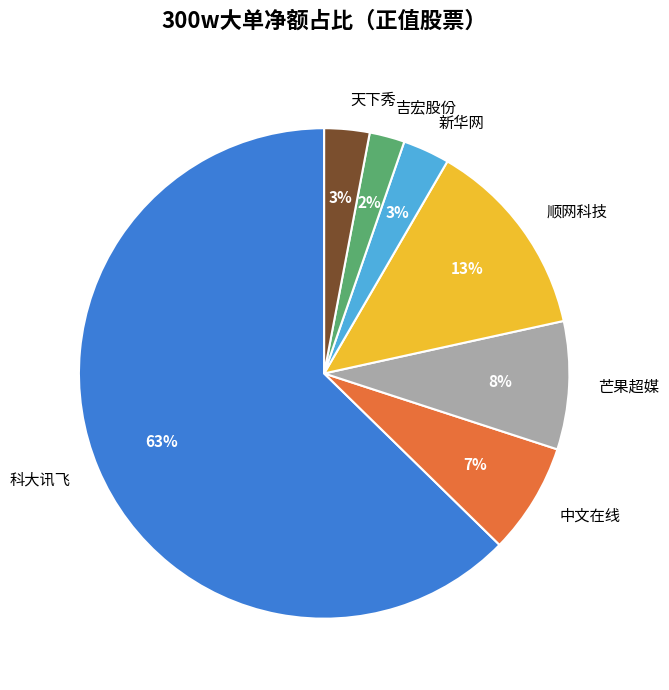

Which category accounts for the majority?

科大讯飞